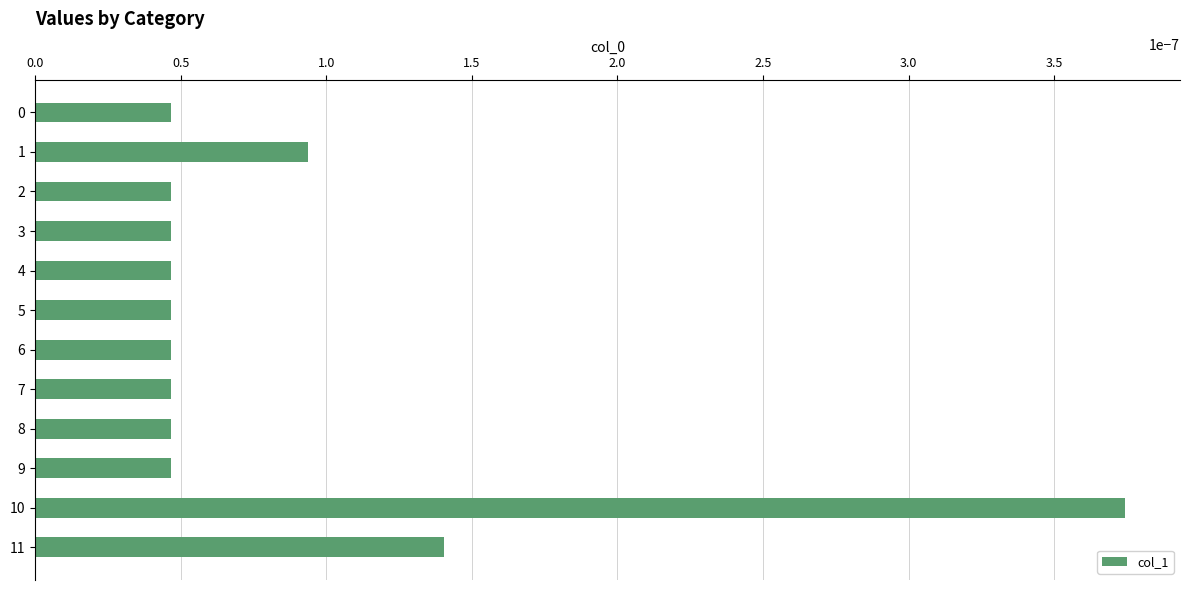

Does the chart contain stacked bars?

No